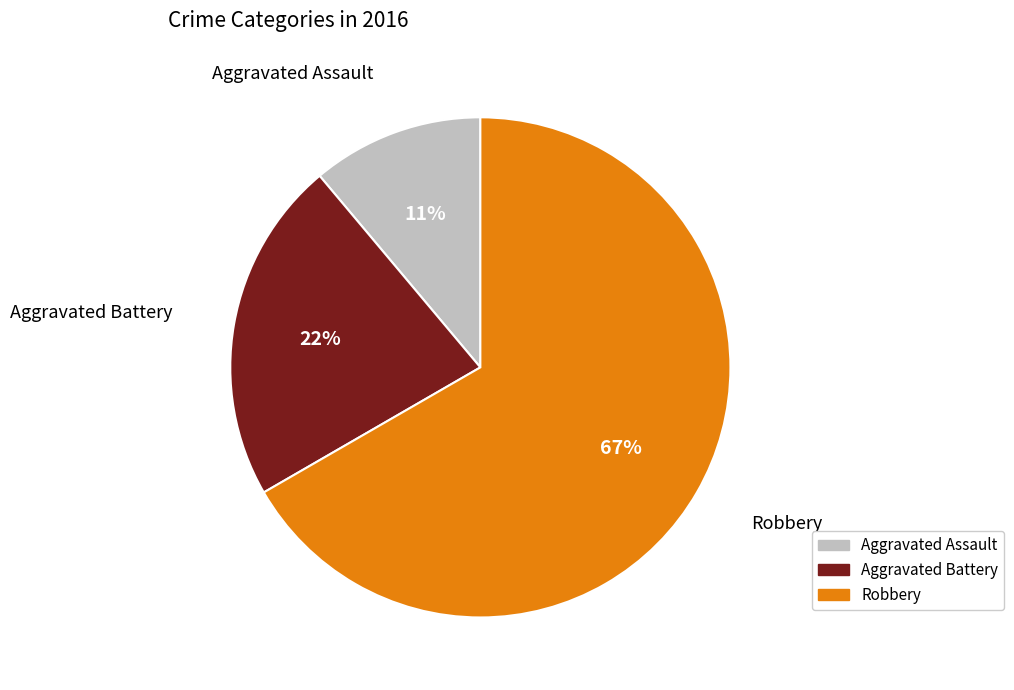

What is the ratio of the value at Robbery to the value at Aggravated Battery?

3.0